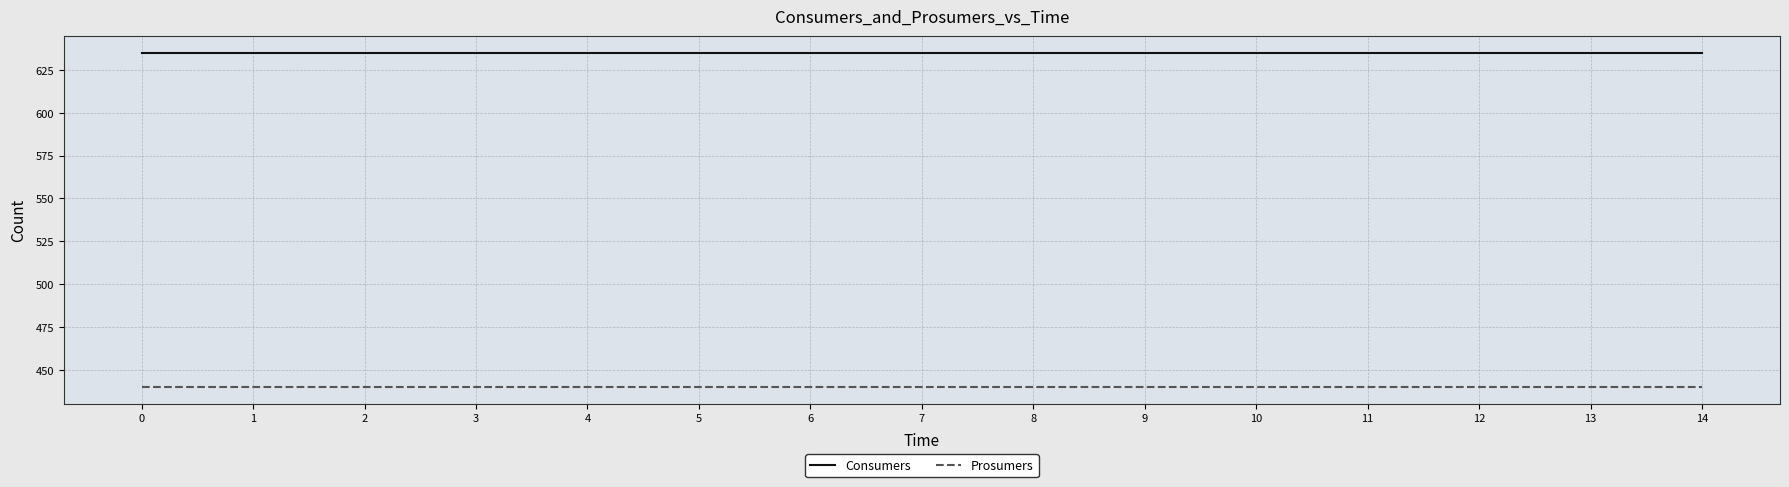

The Prosumers series shows 292 at 9. True or false?

False